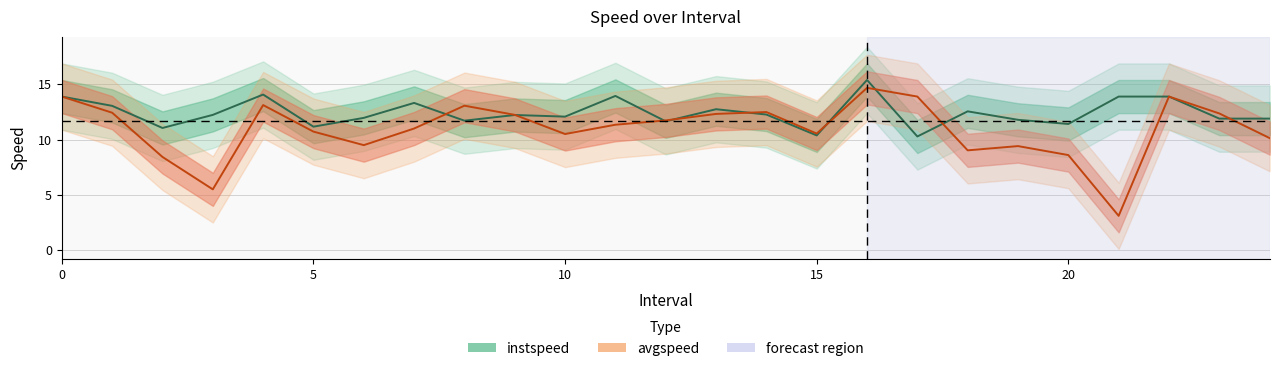

What is the total value across all series at 18?

21.6